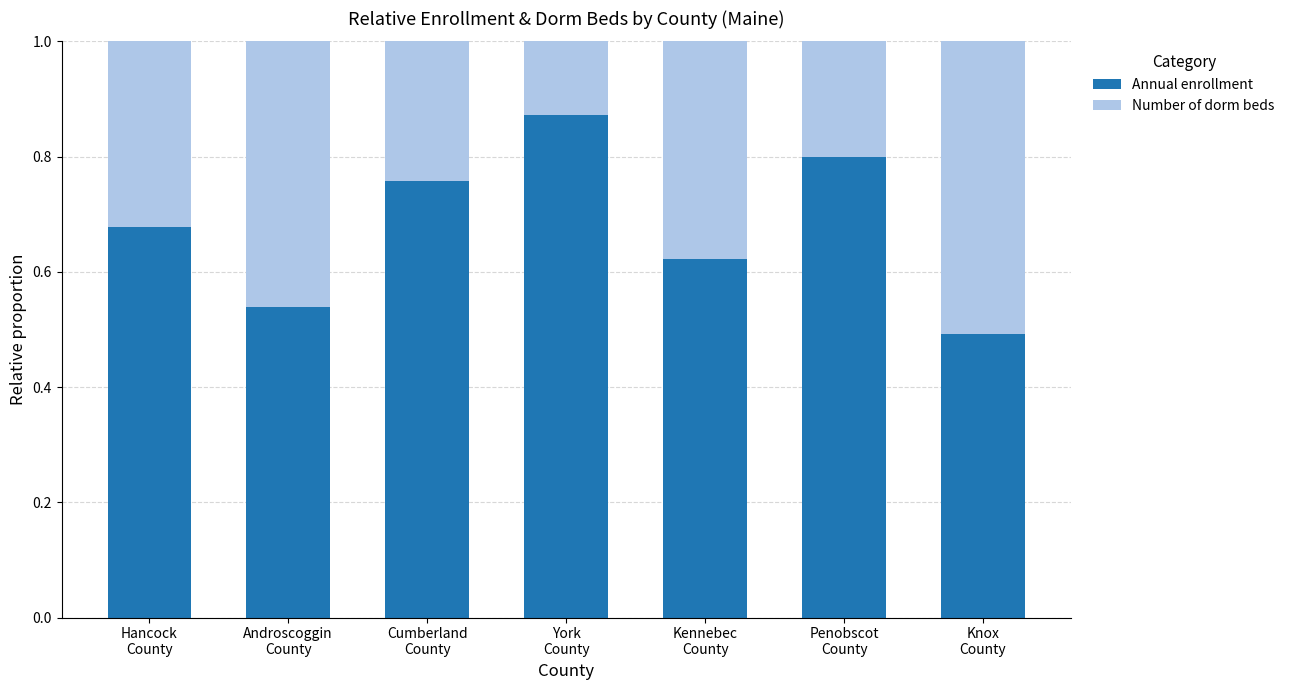

Count the Annual enrollment values in the range 0 to 1.

7